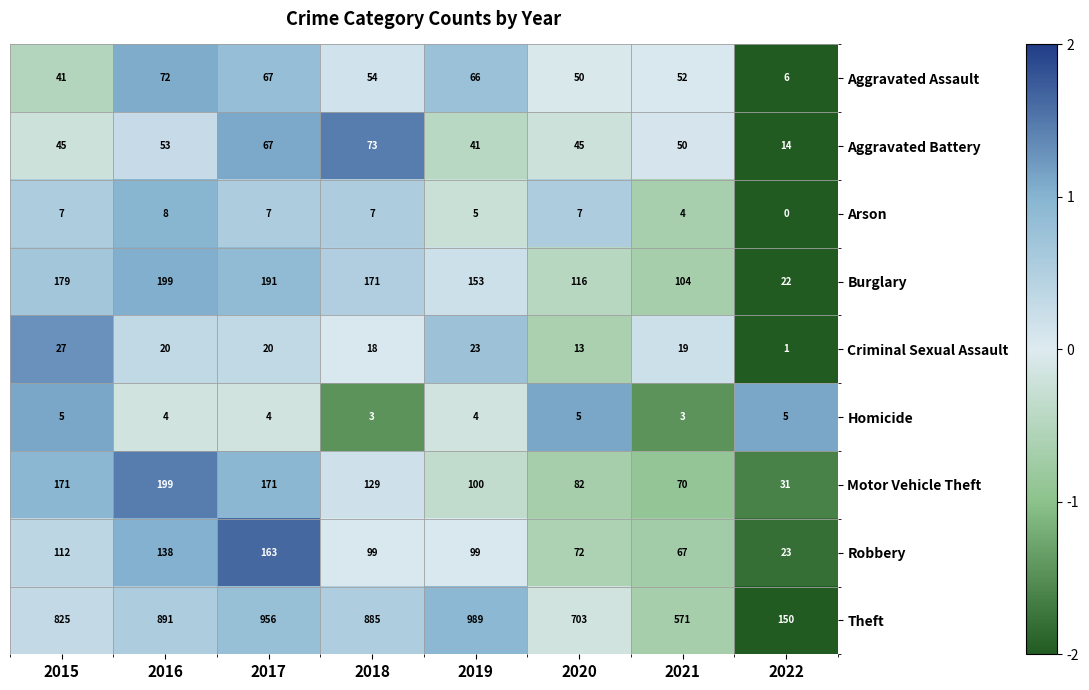

What is the difference between the maximum and minimum values in the Arson series?

8